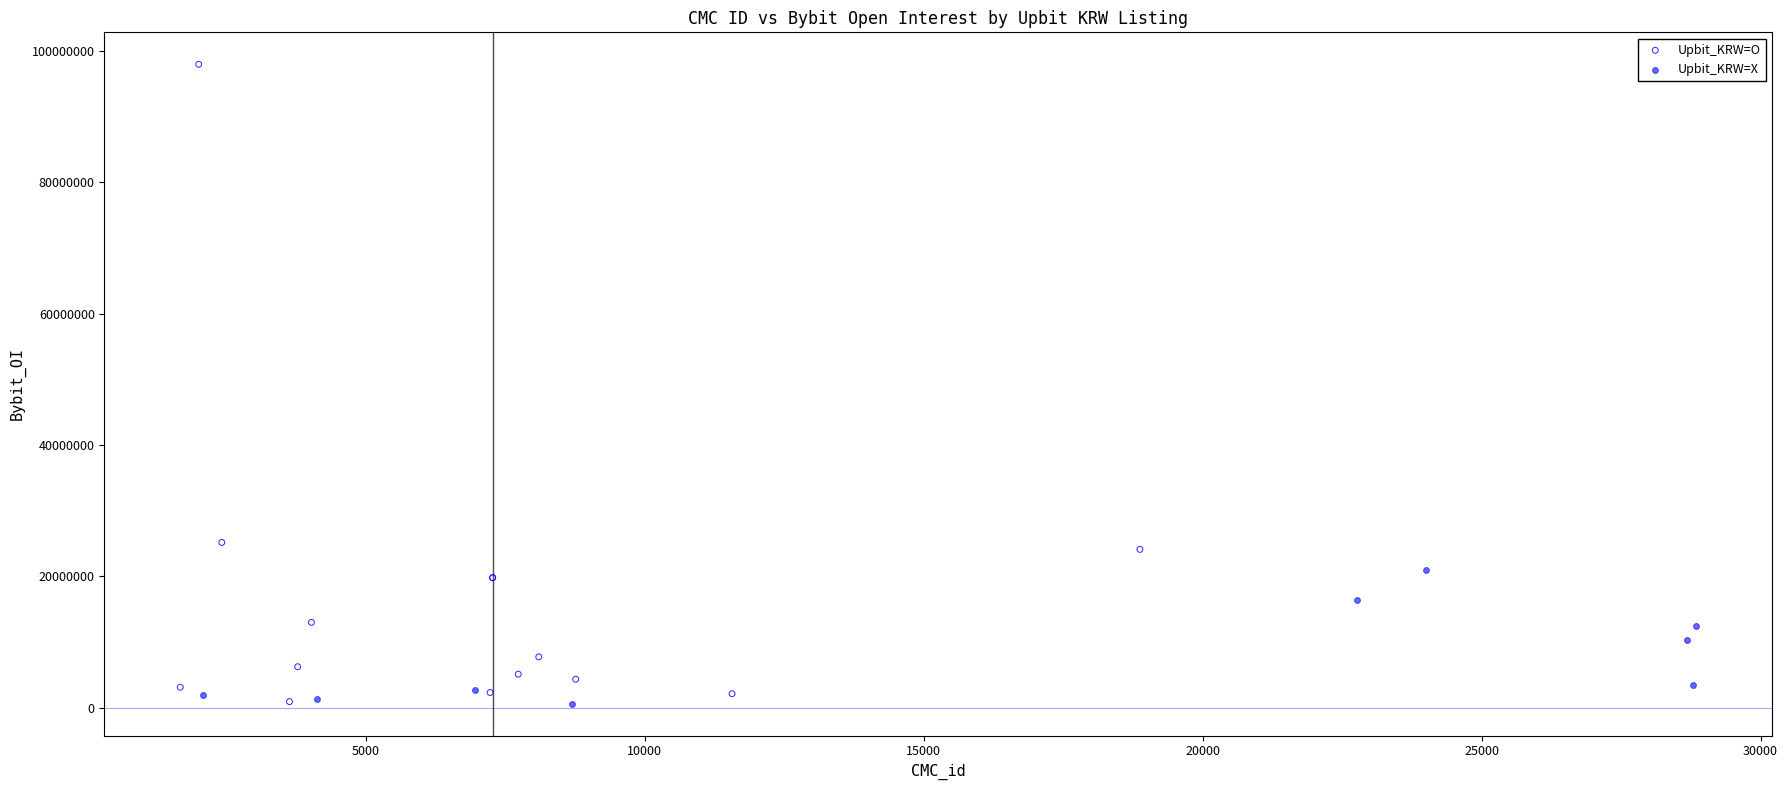

Which series reaches the maximum Y coordinate?

Upbit_KRW=O